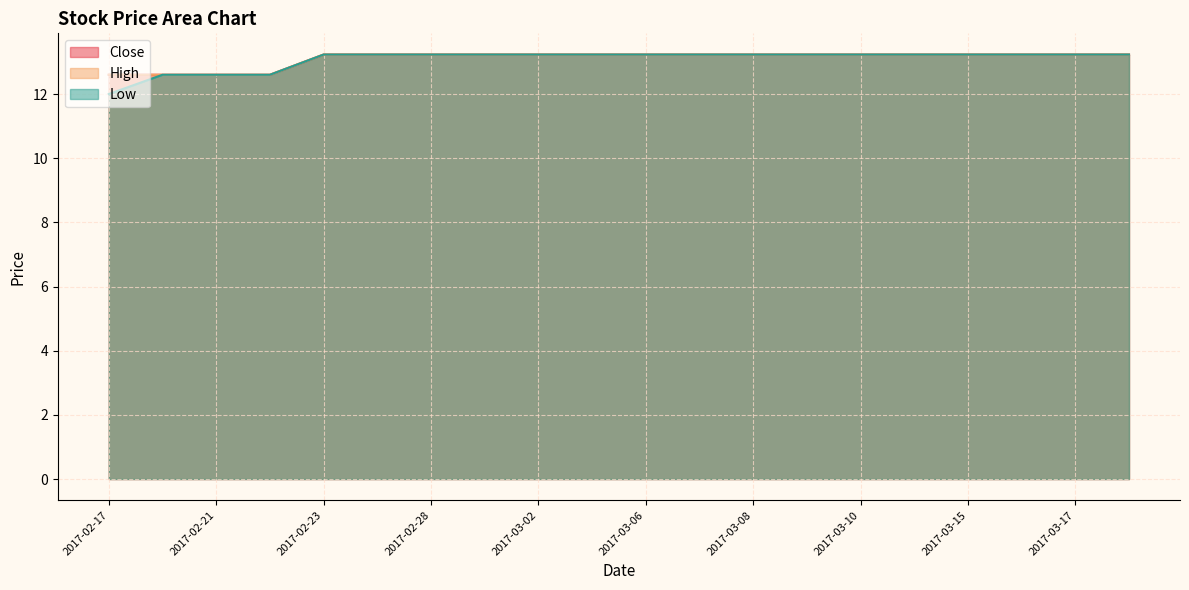

What value does the High series have at 2017-03-15?

13.2